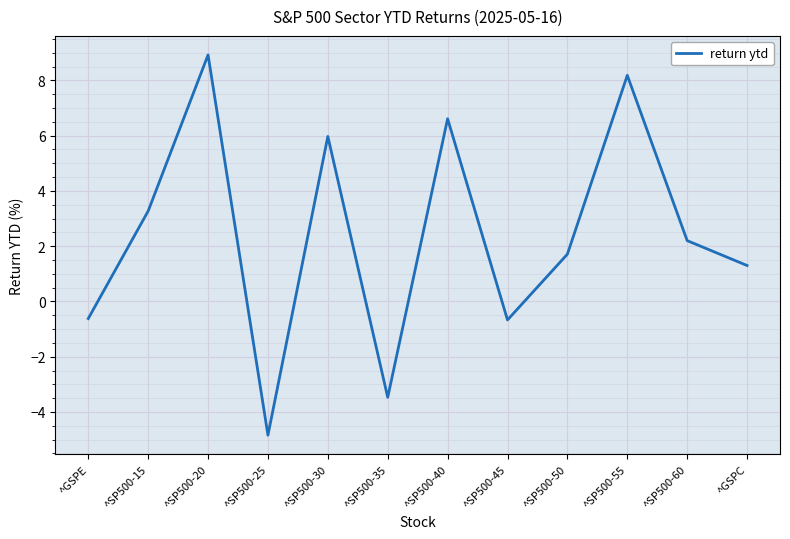

At which category does the data reach its first local valley?

^SP500-25